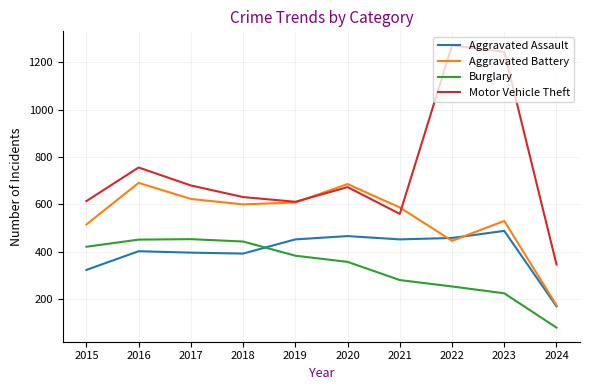

Which category has the lowest value in the Motor Vehicle Theft series?

2024